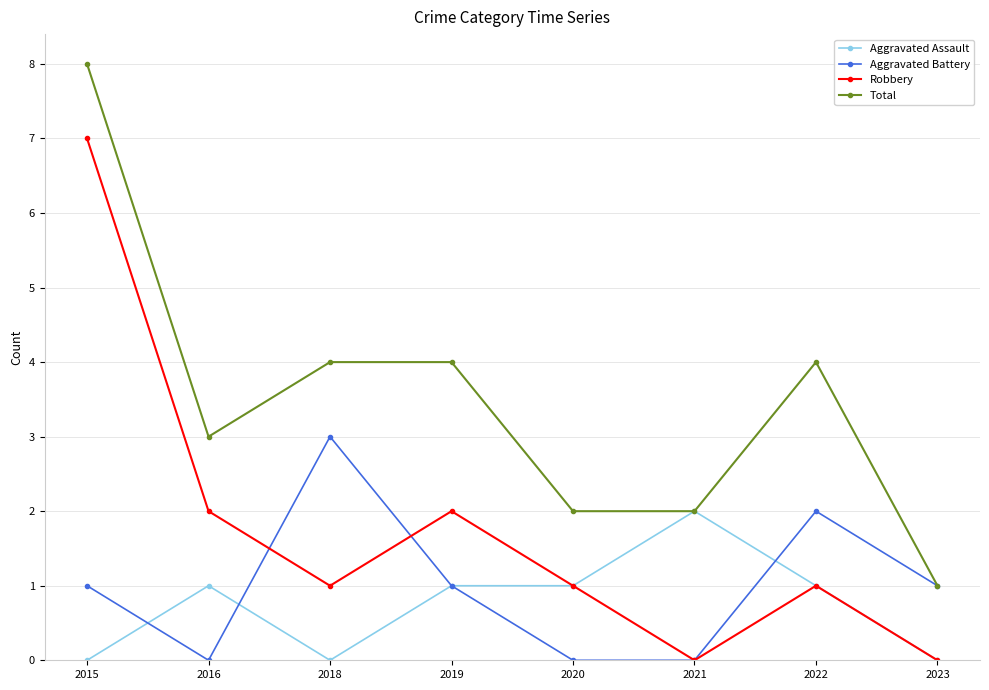

What is the spread (max minus min) of values at 2015?

8